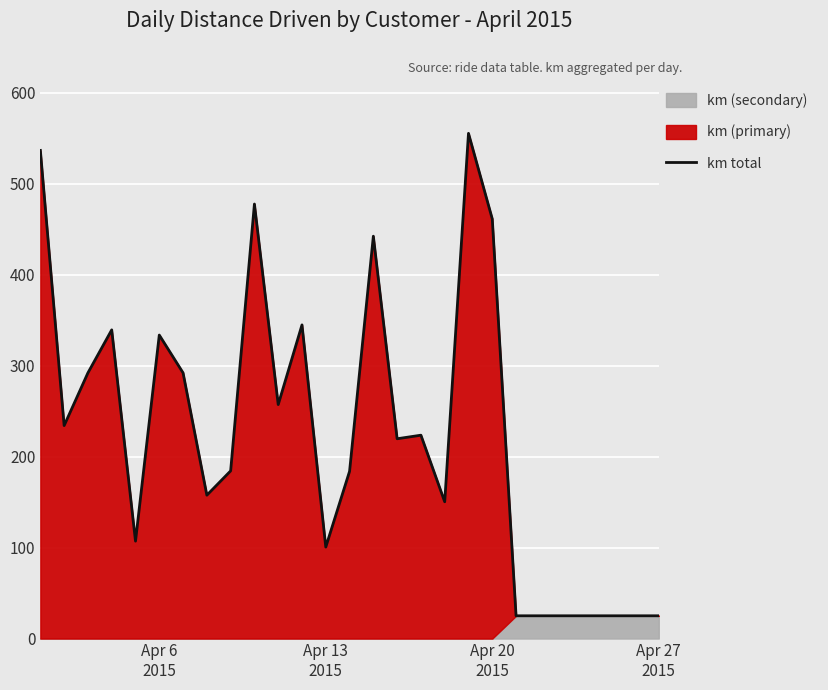

What is the highest value of the km total series?

555.2